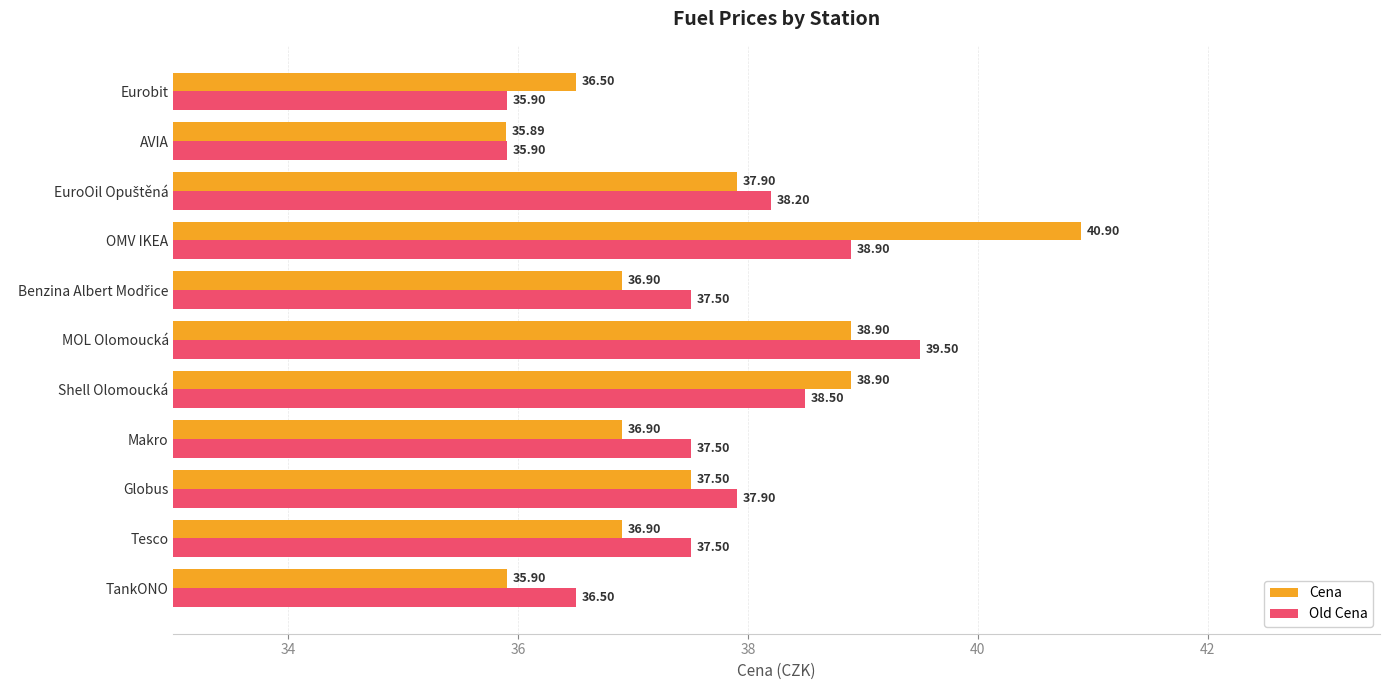

What is the average value of the Old Cena series?

37.6